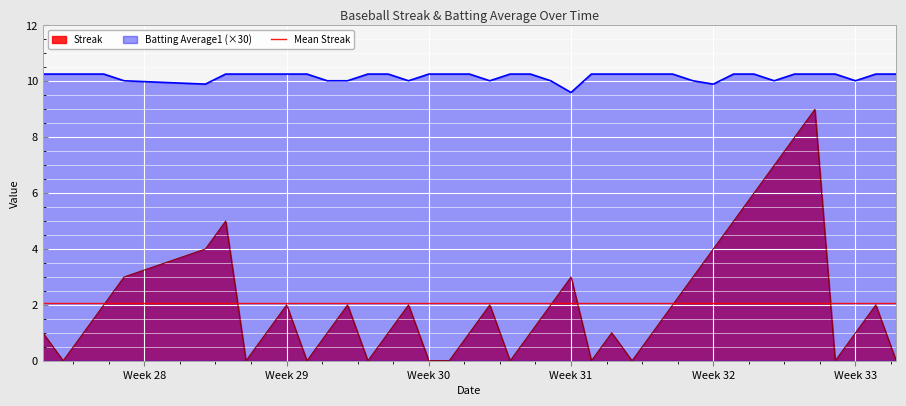

True or false: Streak has more than 0 interior local peaks.

True